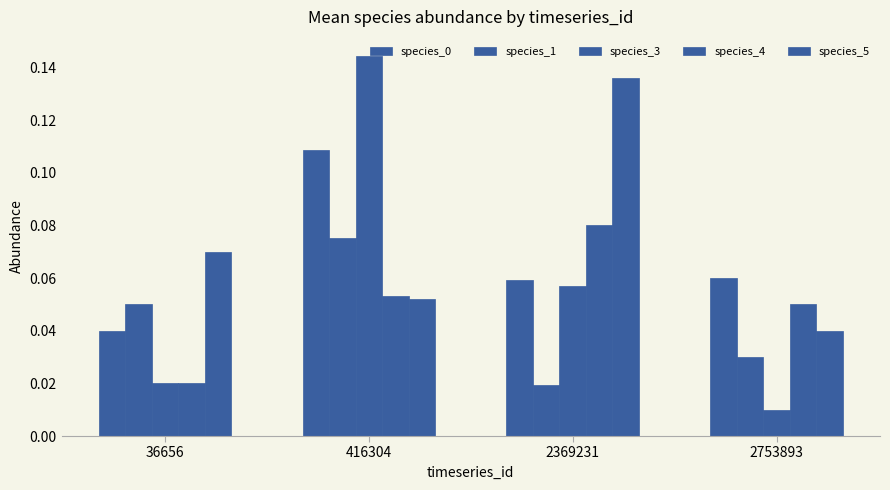

At which category is the sum across all series the highest?

416304